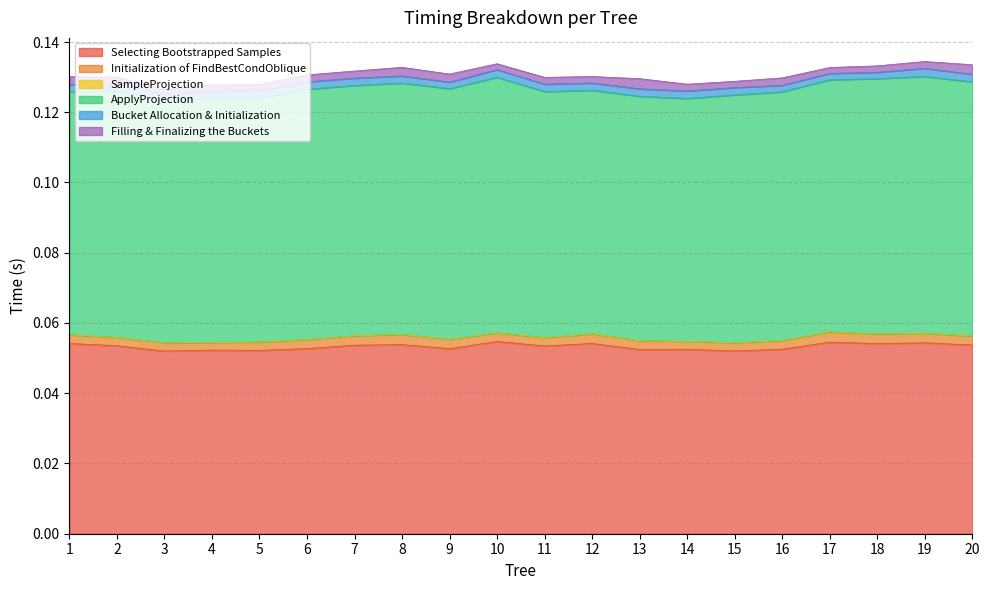

True or false: SampleProjection and Initialization of FindBestCondOblique cross at least once.

False